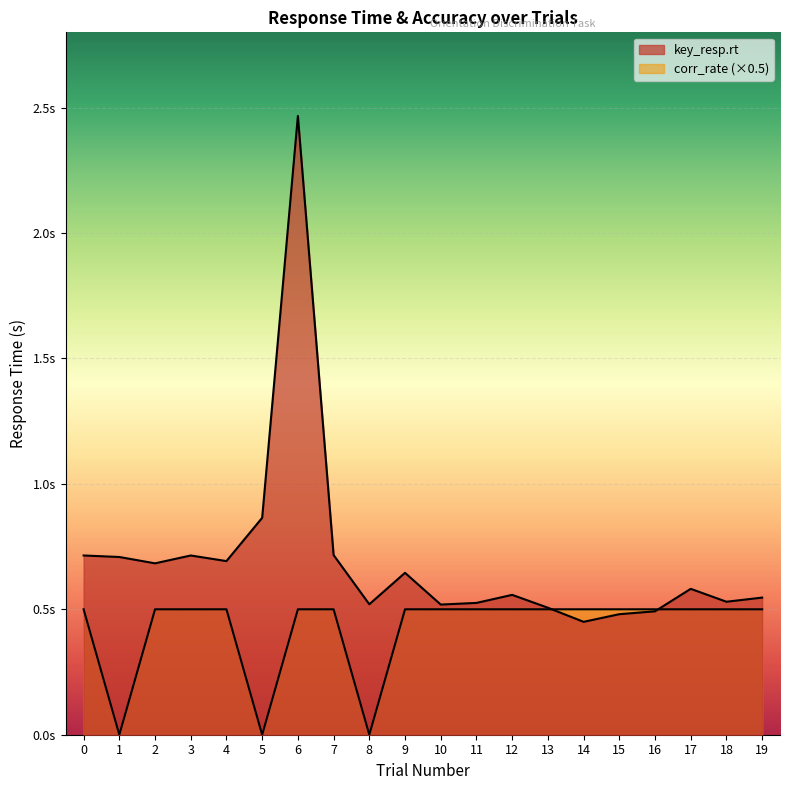

In key_resp.rt, how many points are higher than both neighbors (excluding endpoints)?

5